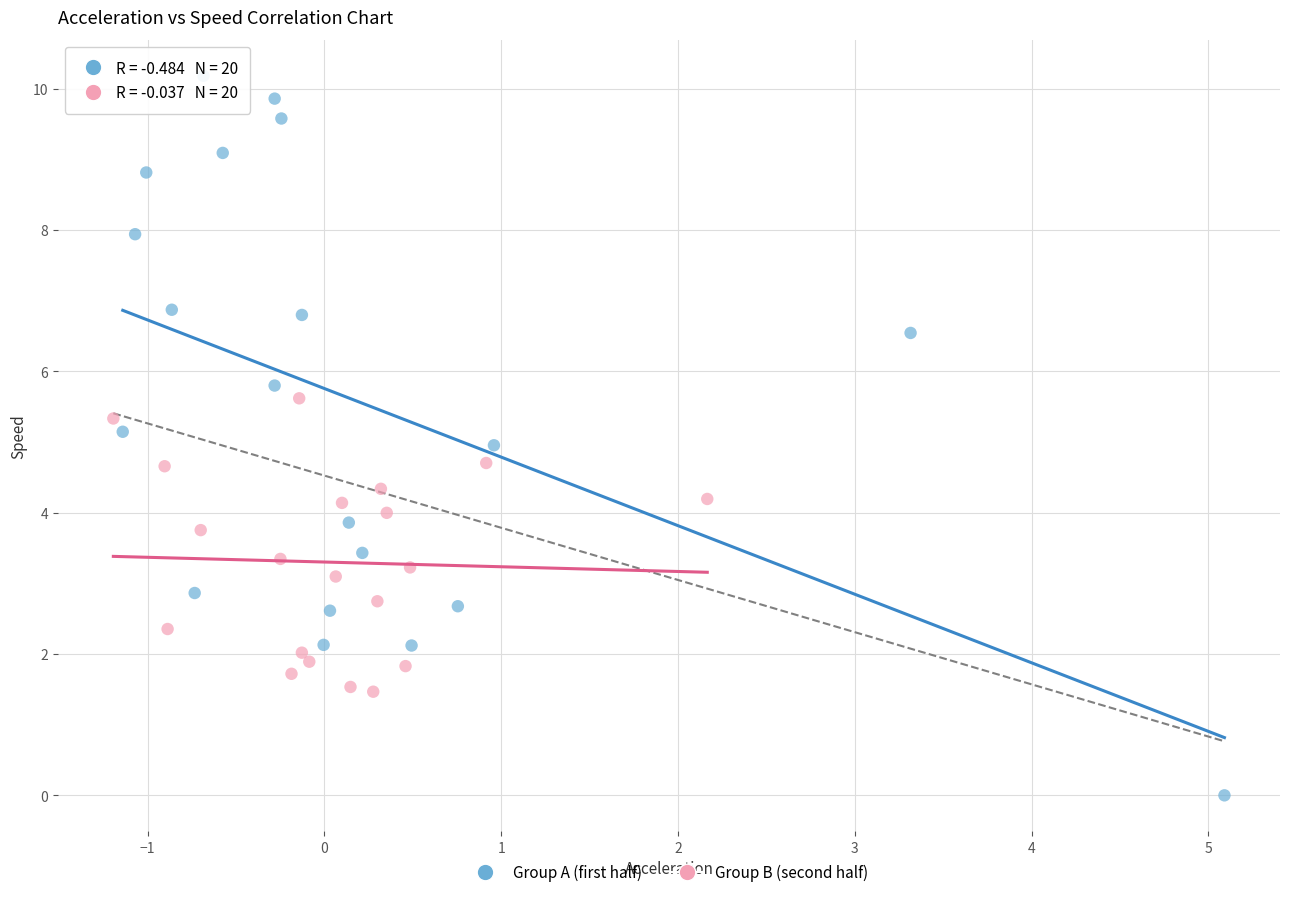

Which series contains the lowest Y value?

Group A (first half)